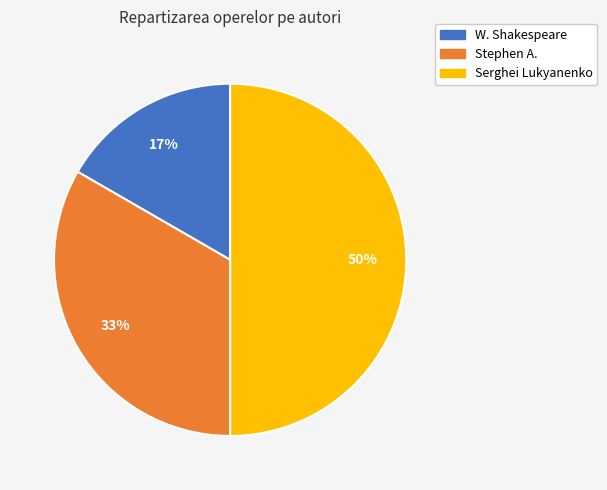

Is it true that Stephen A. is 42% of the pie?

False